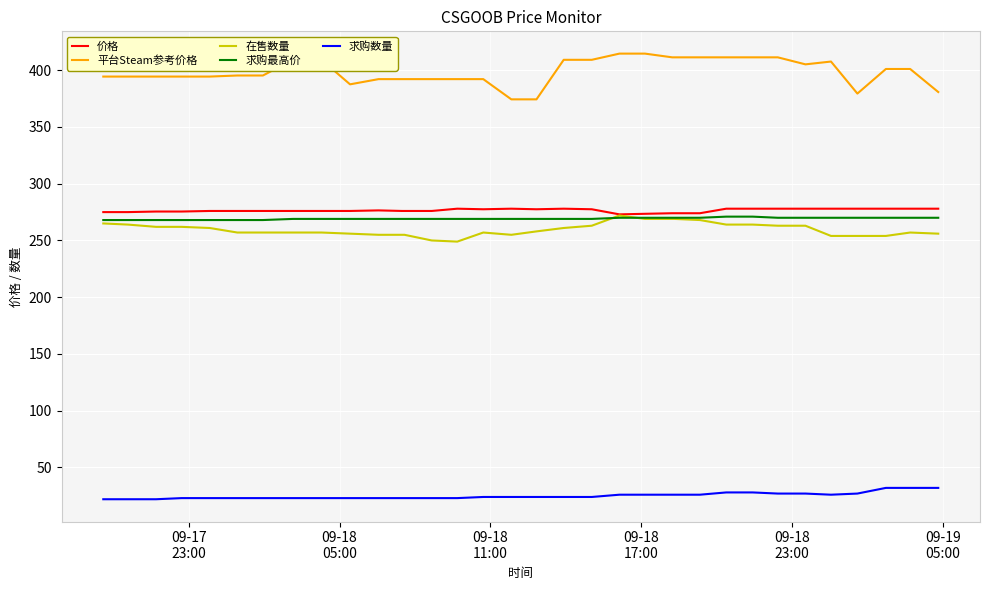

What is the difference between the second highest and minimum values in the 求购数量 series?

10.0